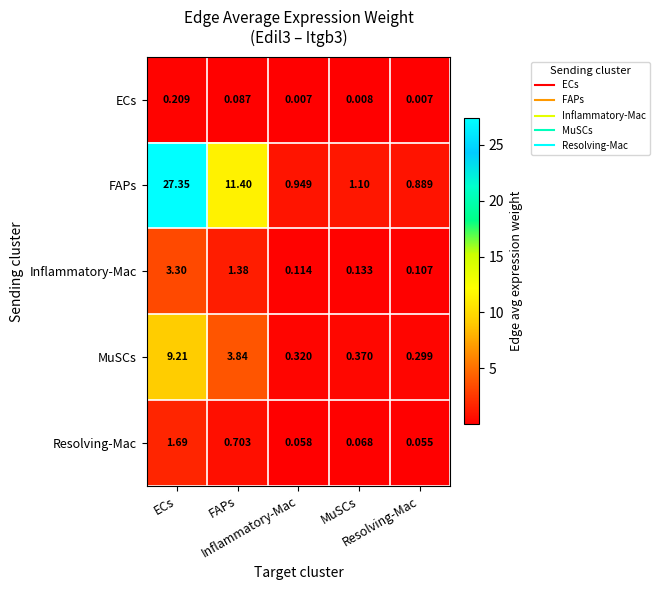

Reading left to right, extract all data points from this chart.

ECs: ECs=0.2	FAPs=0.1	Inflammatory-Mac=0.0	MuSCs=0.0	Resolving-Mac=0.0
FAPs: ECs=27.4	FAPs=11.4	Inflammatory-Mac=0.9	MuSCs=1.1	Resolving-Mac=0.9
Inflammatory-Mac: ECs=3.3	FAPs=1.4	Inflammatory-Mac=0.1	MuSCs=0.1	Resolving-Mac=0.1
MuSCs: ECs=9.2	FAPs=3.8	Inflammatory-Mac=0.3	MuSCs=0.4	Resolving-Mac=0.3
Resolving-Mac: ECs=1.7	FAPs=0.7	Inflammatory-Mac=0.1	MuSCs=0.1	Resolving-Mac=0.1